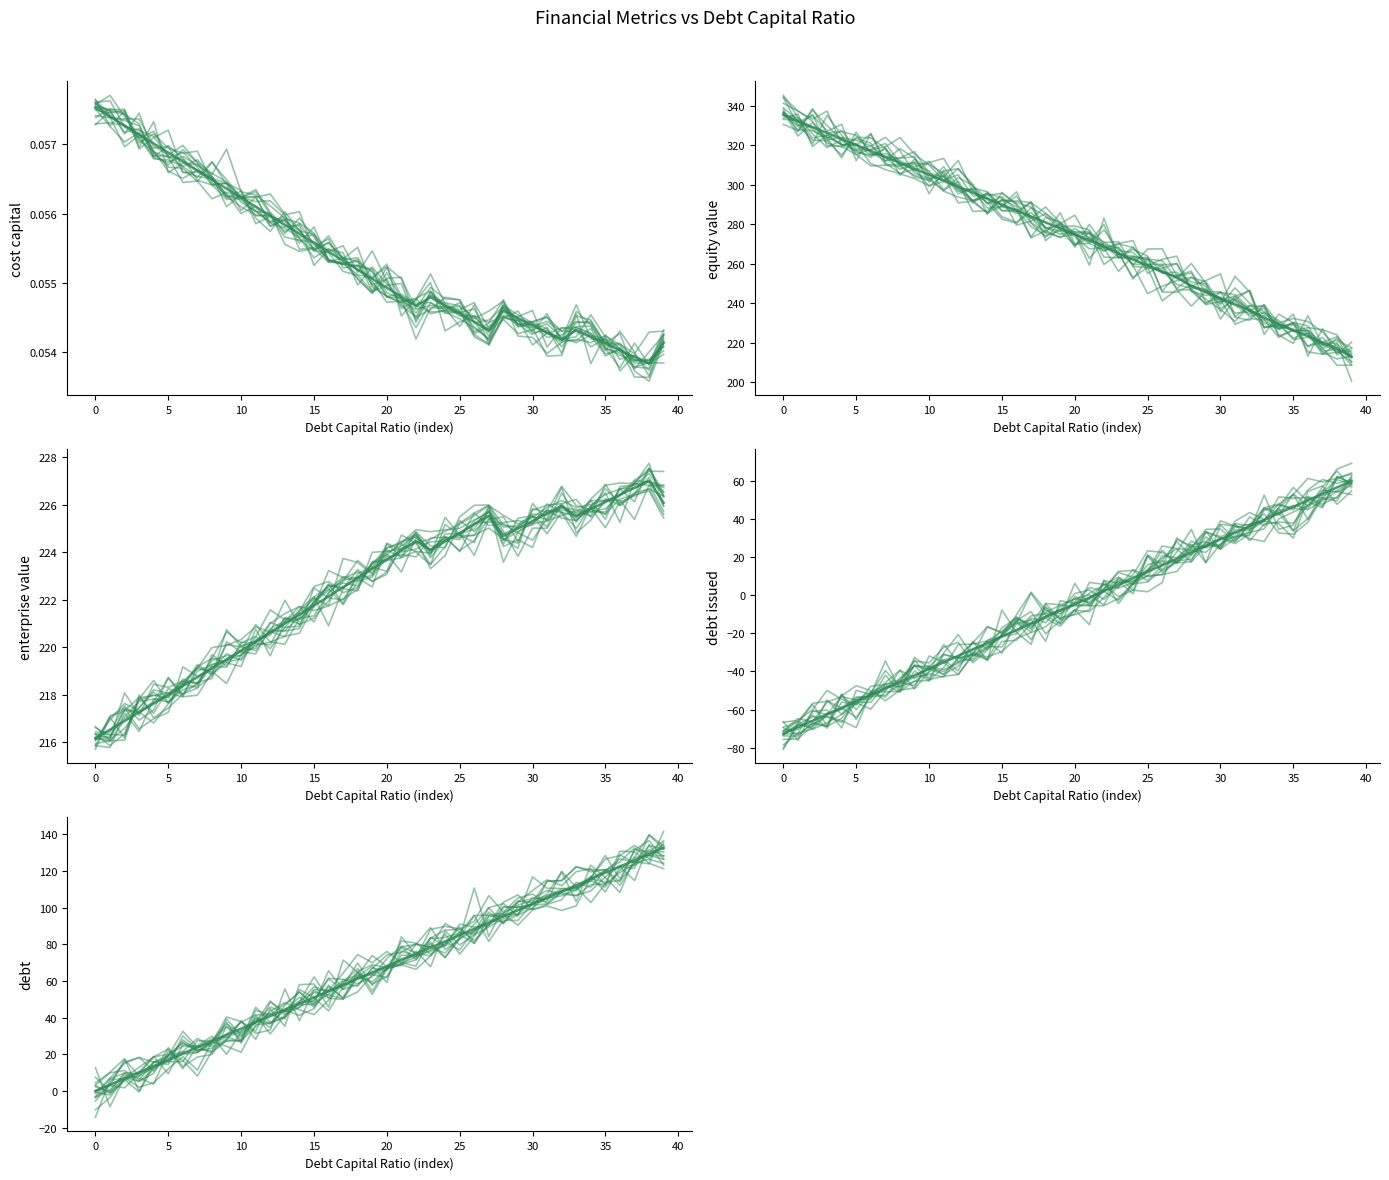

The value of debt at 34 is 115.6. True or false?

True